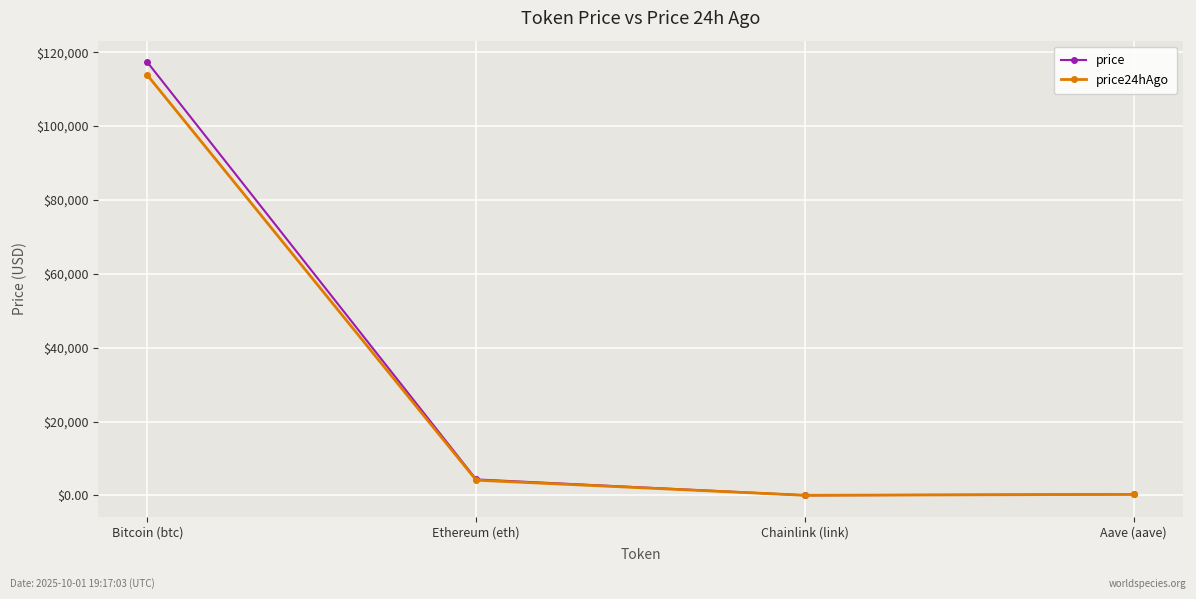

Between Bitcoin (btc) and Chainlink (link), which series saw the biggest shift?

price